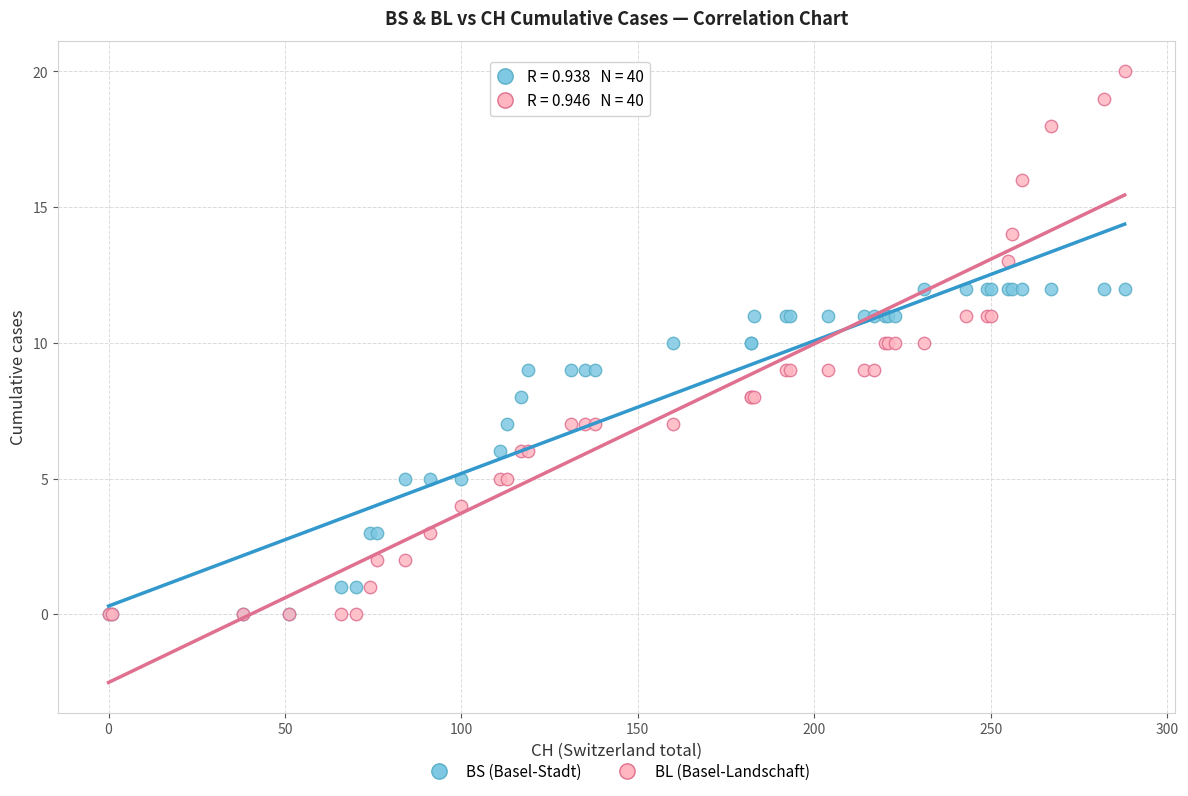

Which series reaches the maximum Y coordinate?

BL (Basel-Landschaft)